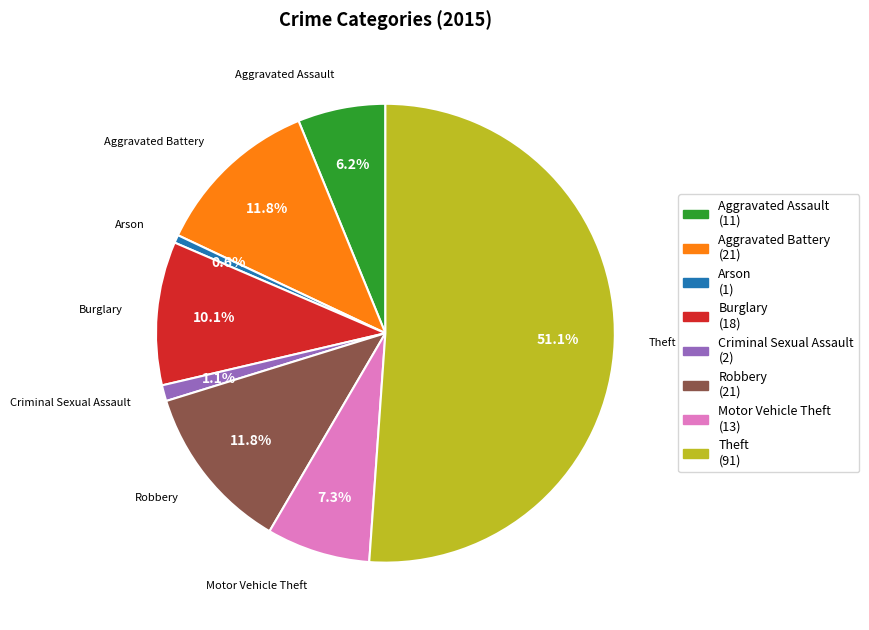

Which has a higher value, Robbery or Aggravated Assault?

Robbery